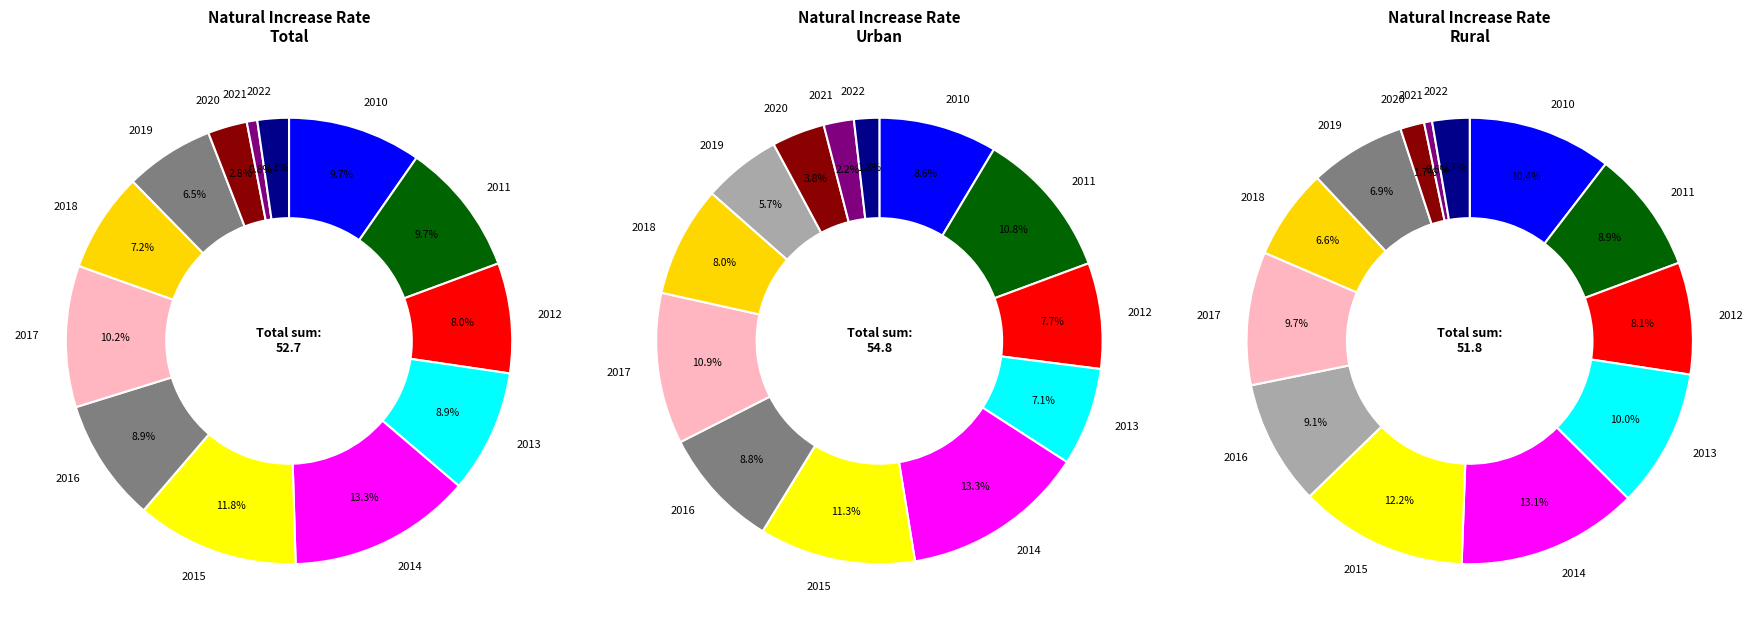

Is it true that 2013 is 9% of the pie?

True